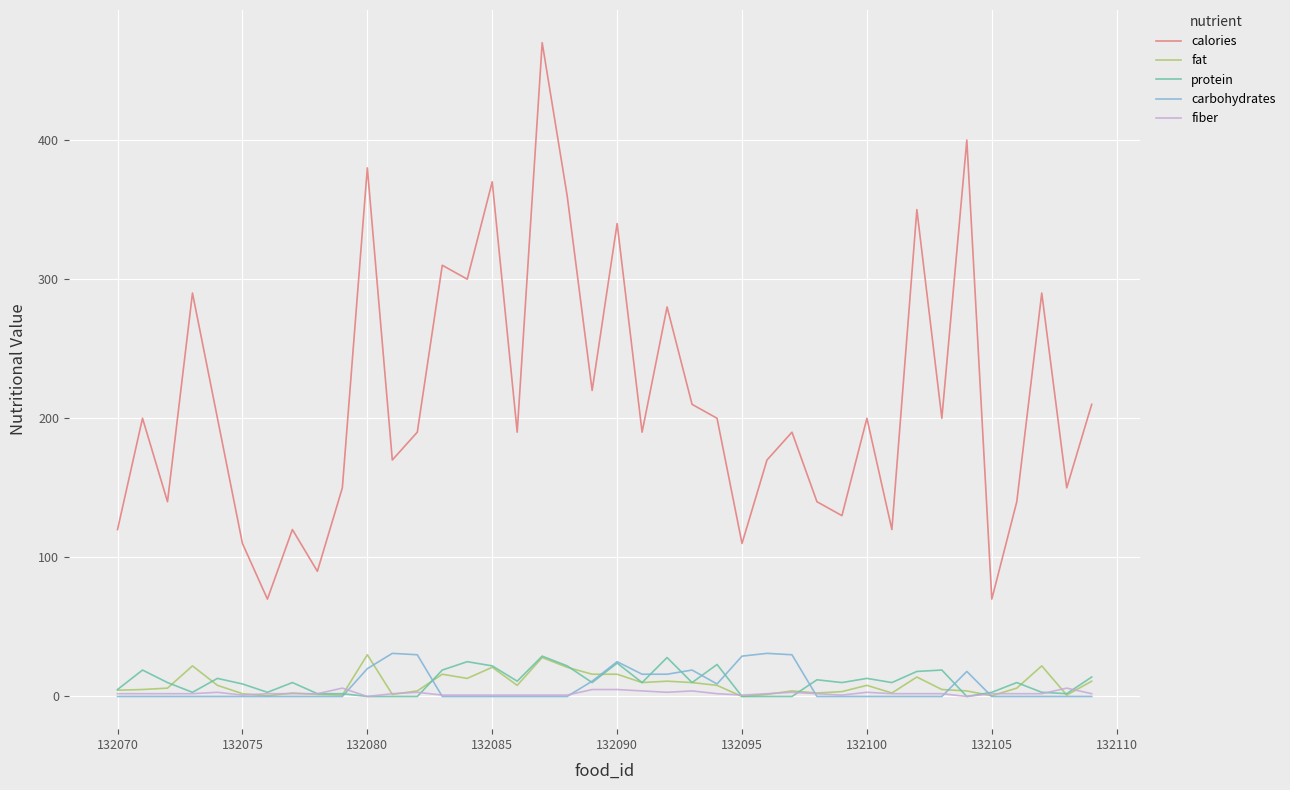

True or false: calories and protein cross at least once.

False